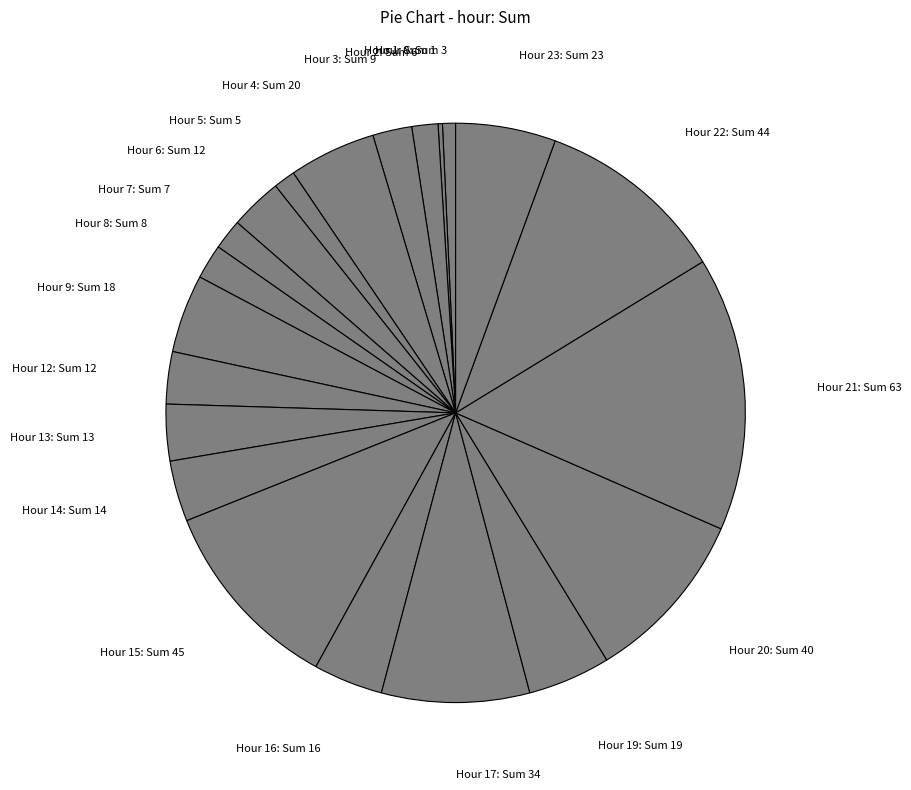

What is the ratio of the value at Hour 14: Sum 14 to the value at Hour 23: Sum 23?

0.6